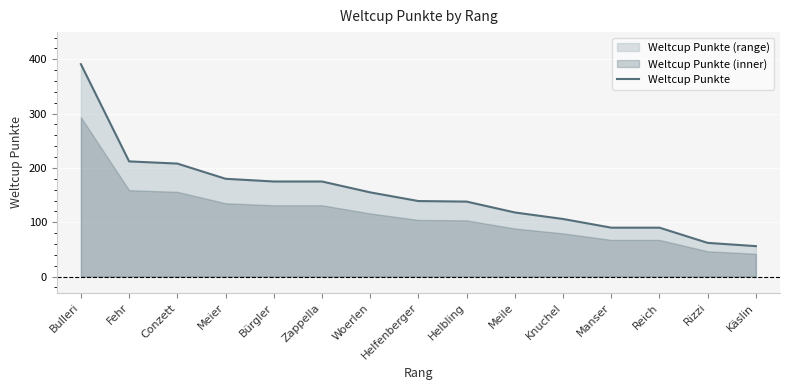

At which label does the data first exceed 139?

Bulleri